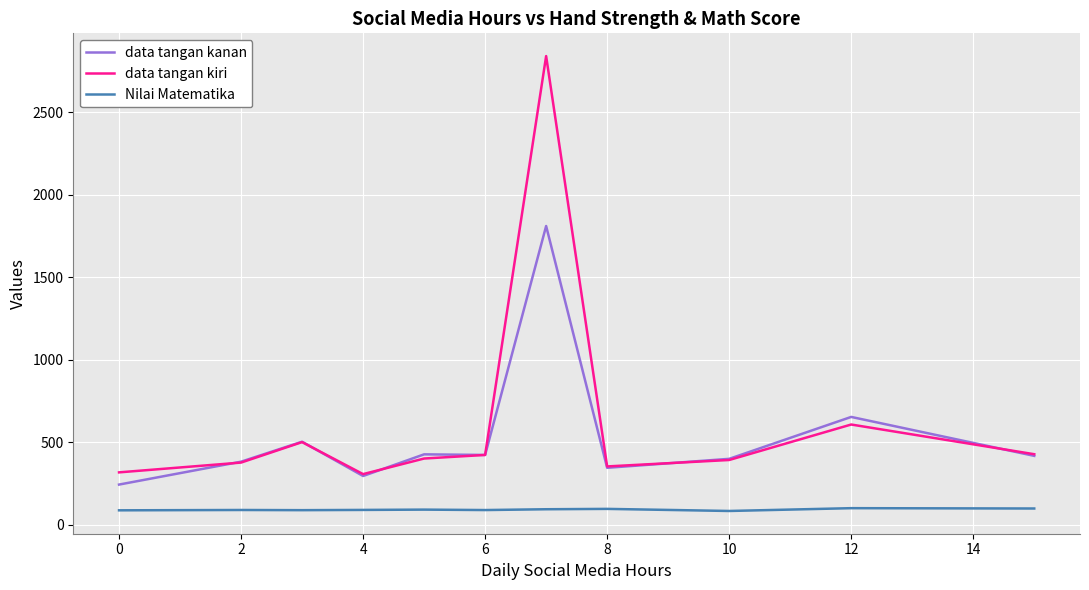

Does the chart display data point markers on the line(s)?

No